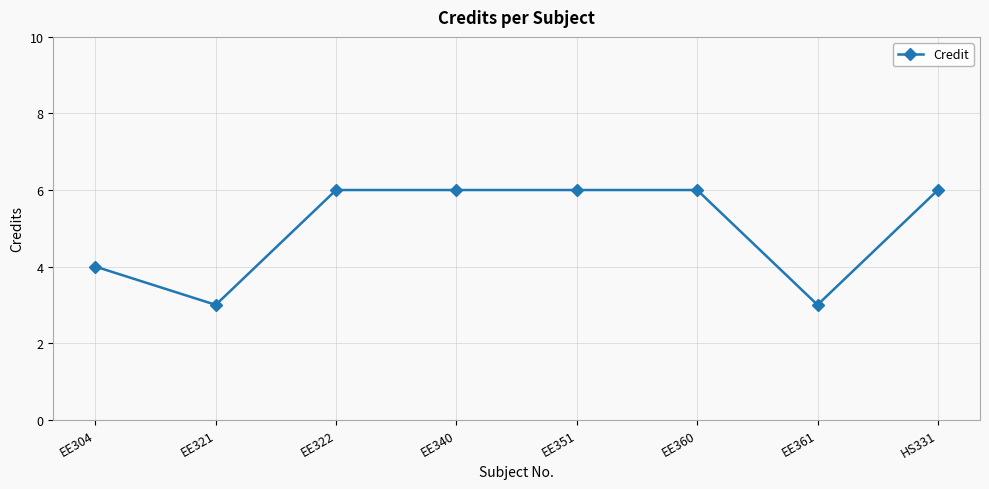

What is the difference between the second highest and second lowest values?

3